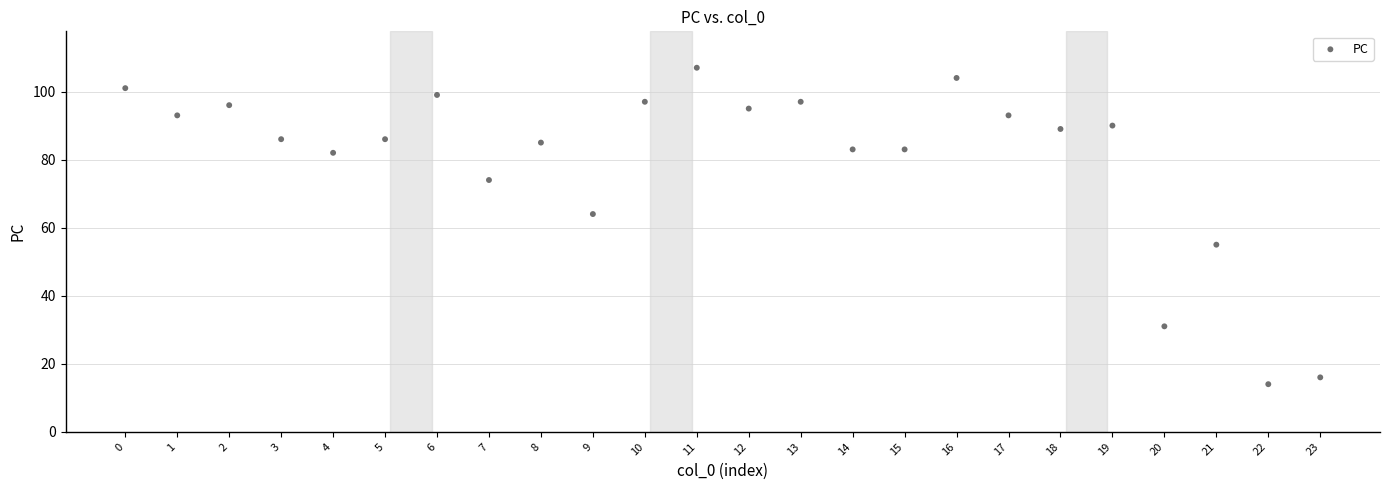

What is the range of Y values (max minus min)?

93